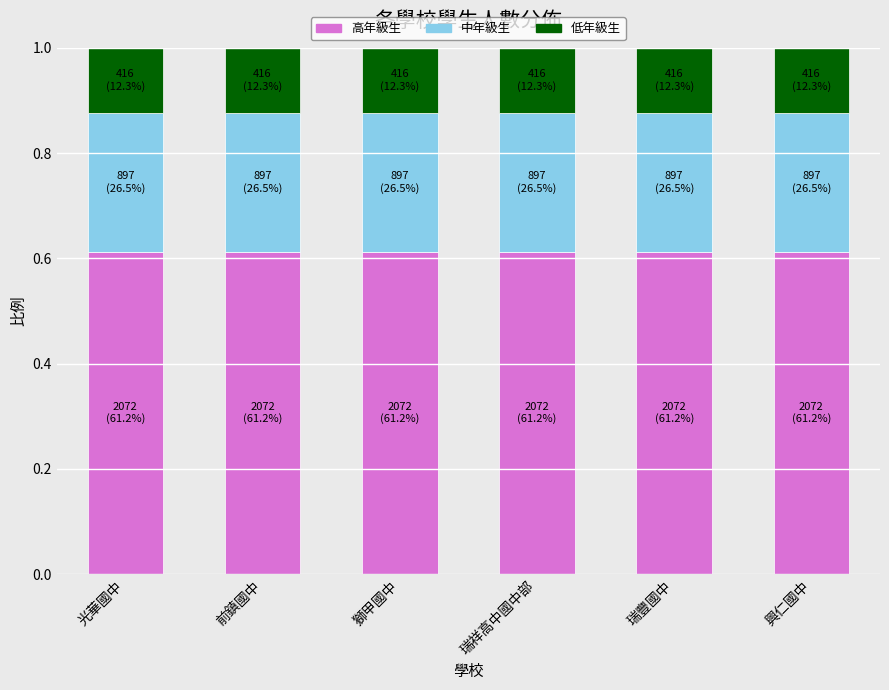

What is the total value across all series at 光華國中?

1.0